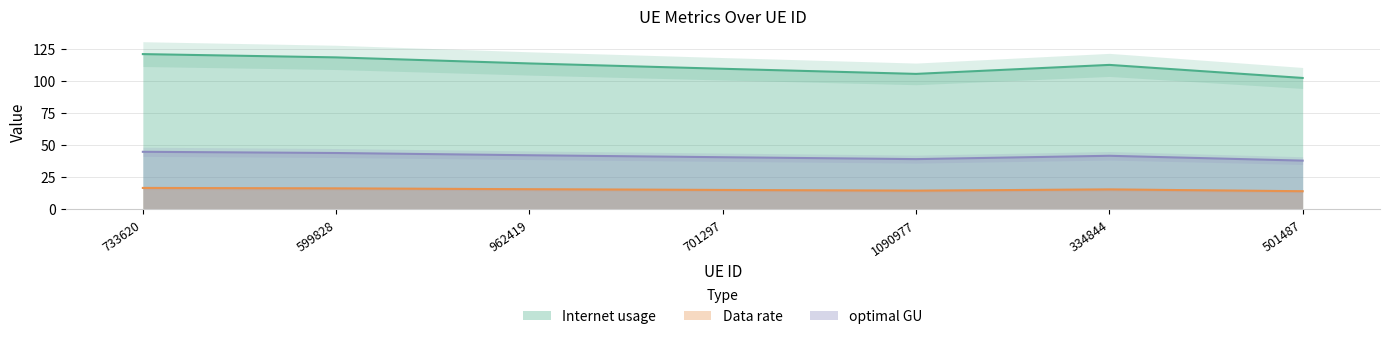

Where is optimal GU nearest to the value 41?

701297